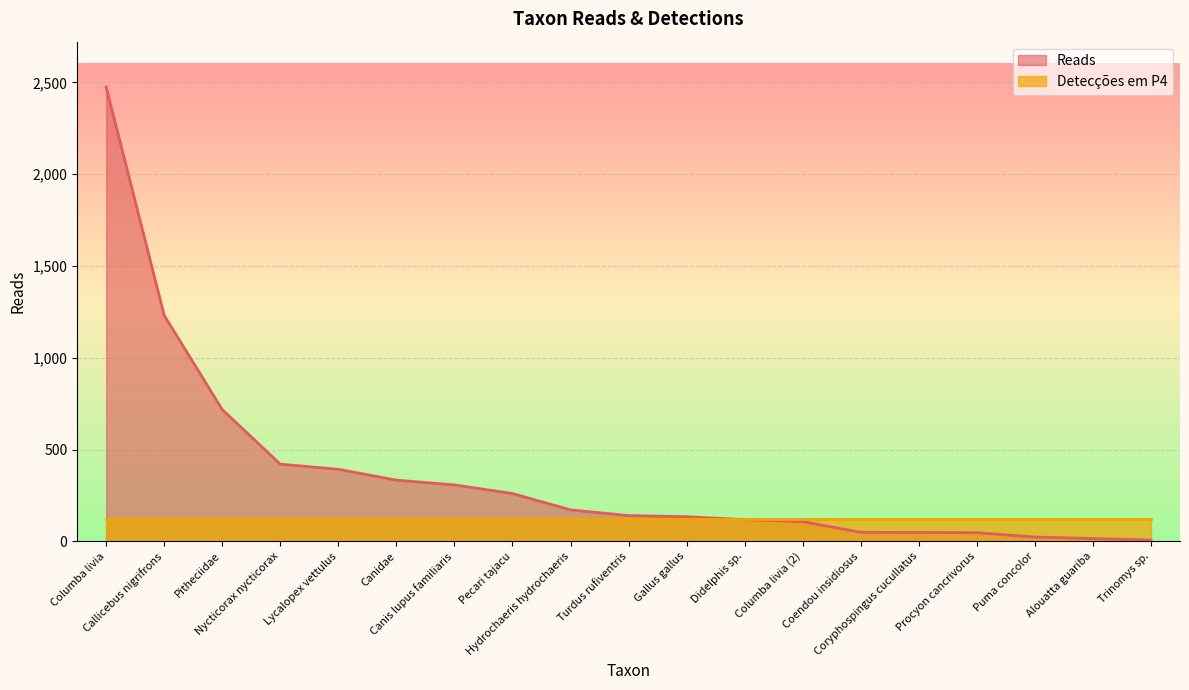

Approximately how many times larger is the value at Alouatta guariba compared to Procyon cancrivorus?

0.3